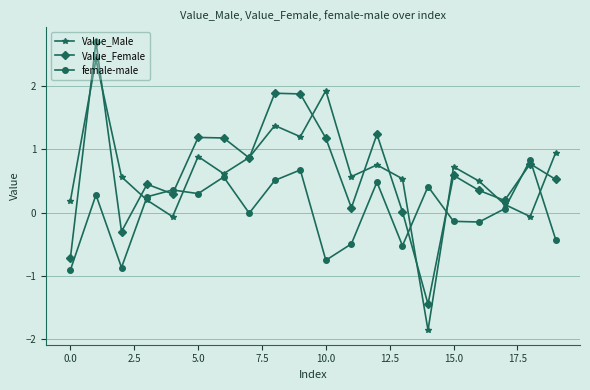

List the series in order of their peak value, highest first.

Value_Female, Value_Male, female-male